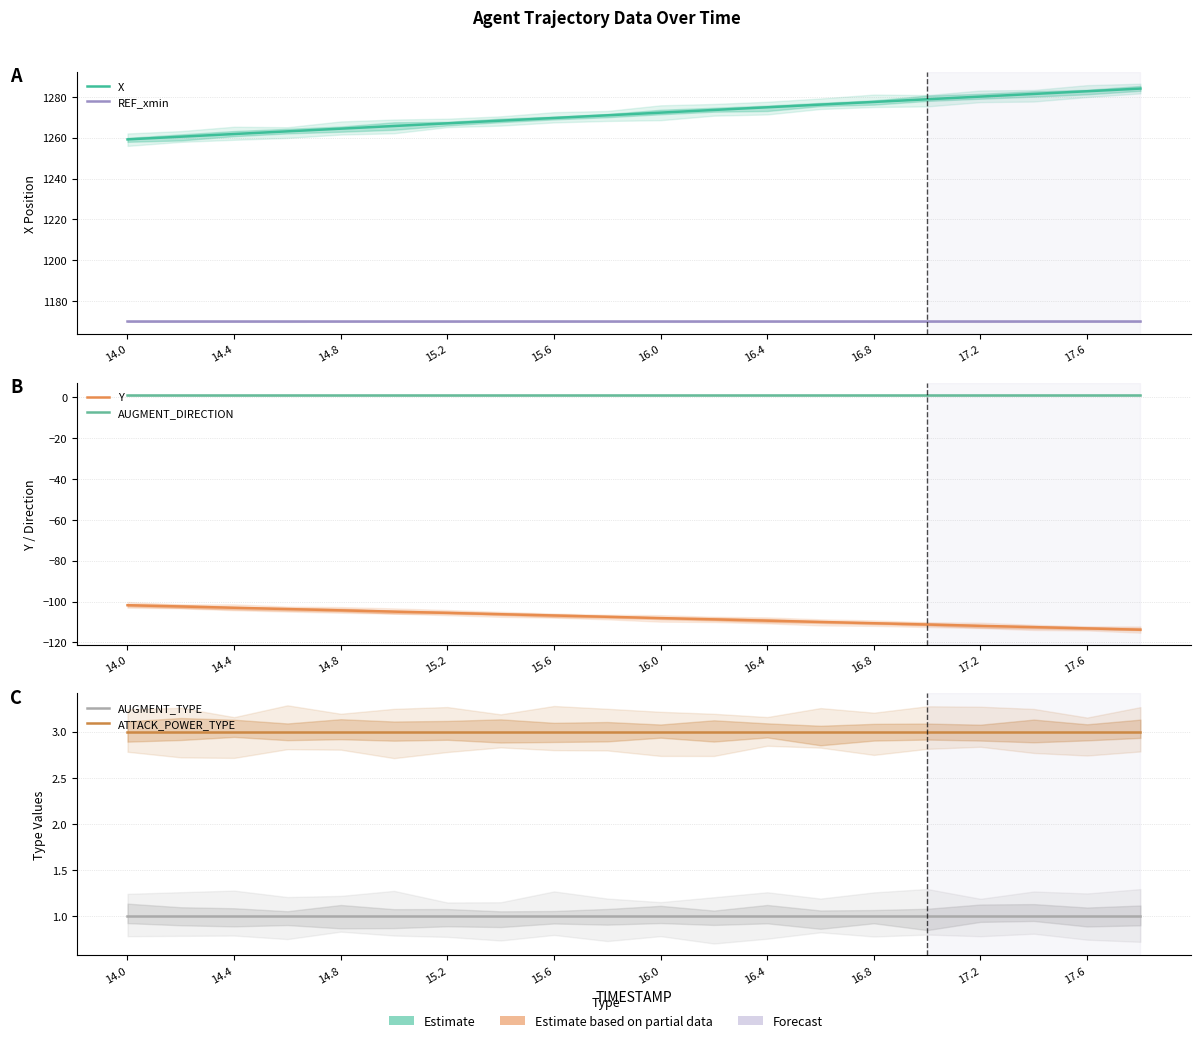

Which series has the largest total across all categories?

X